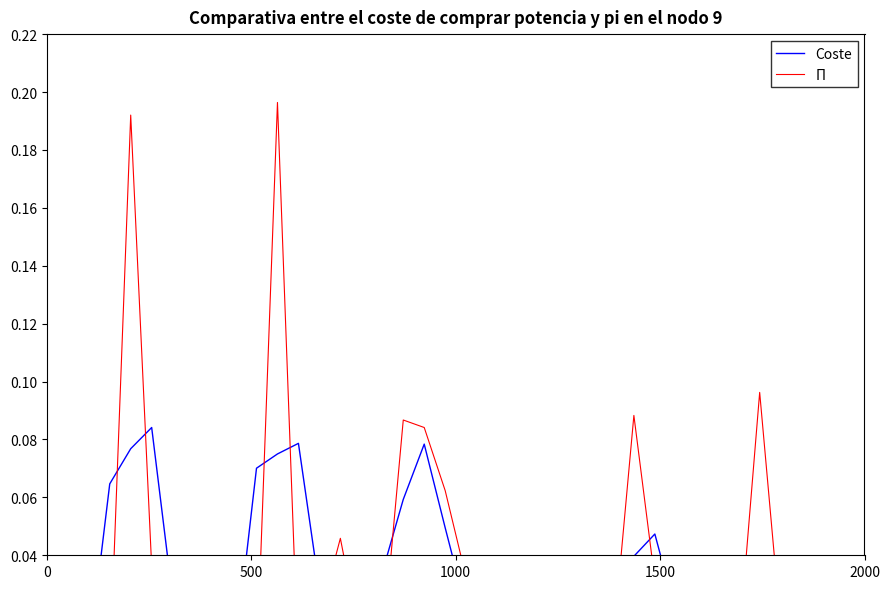

Is this an area chart (filled region under the line)?

No